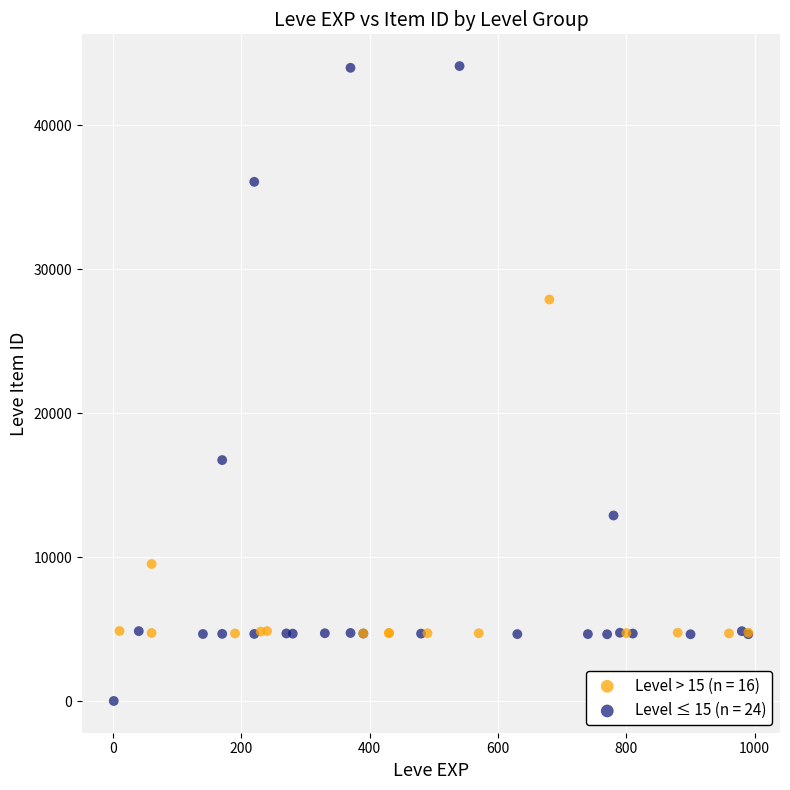

Which series has the widest spread of Y values?

Level ≤ 15 (n = 24)